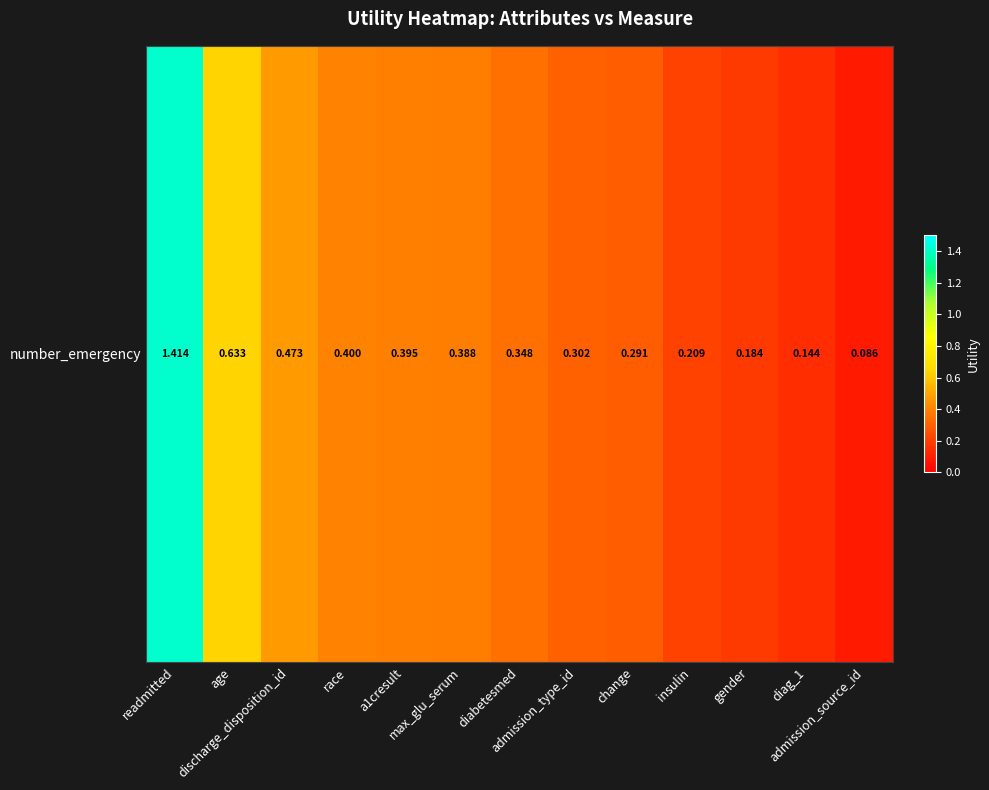

At which label is the value closest to 0?

admission_source_id